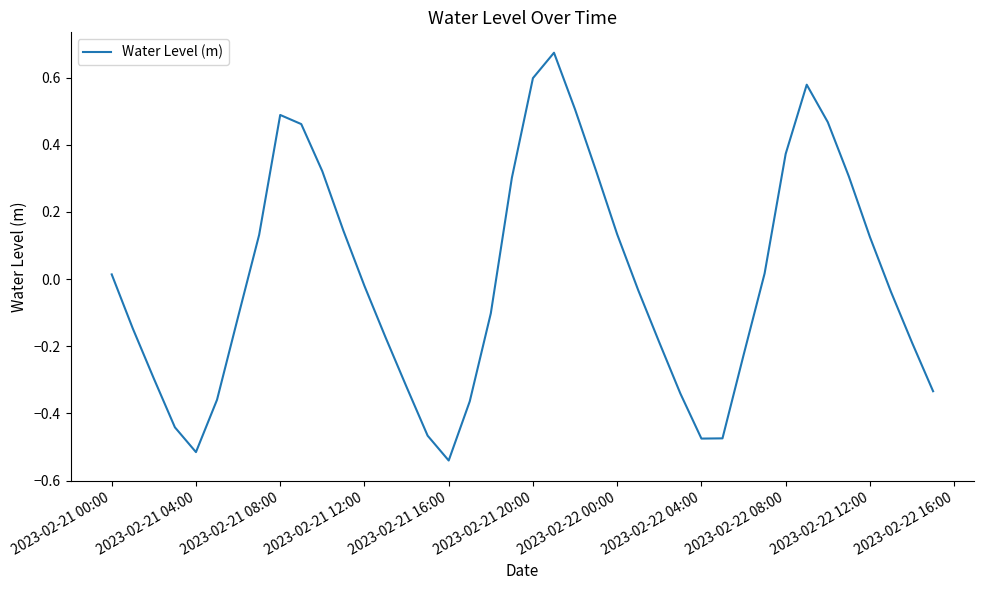

Does the chart display data point markers on the line(s)?

No